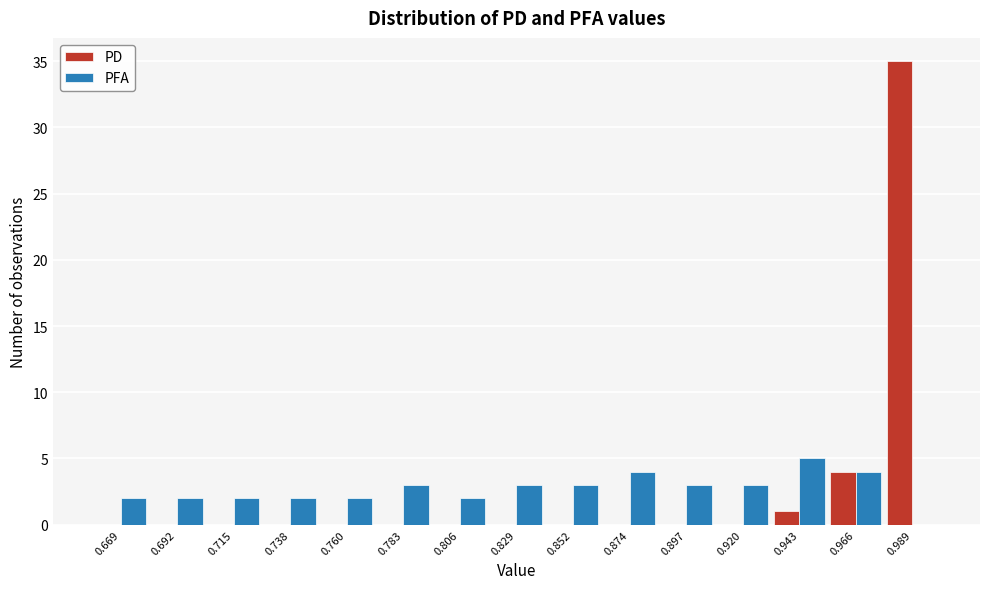

In the PD series, which range on the x-axis has the tallest bar?

0.975 to 1.000